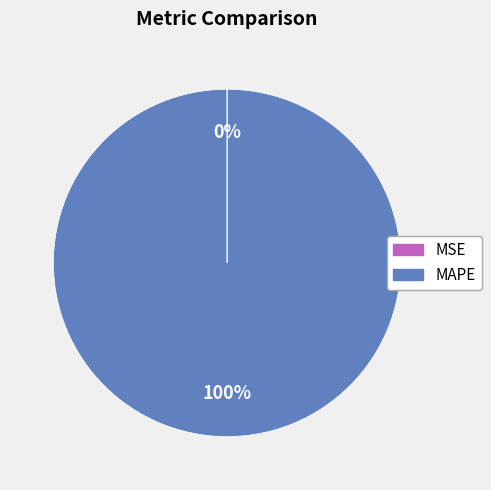

What percentage is the MAPE slice, to the nearest percent?

100%